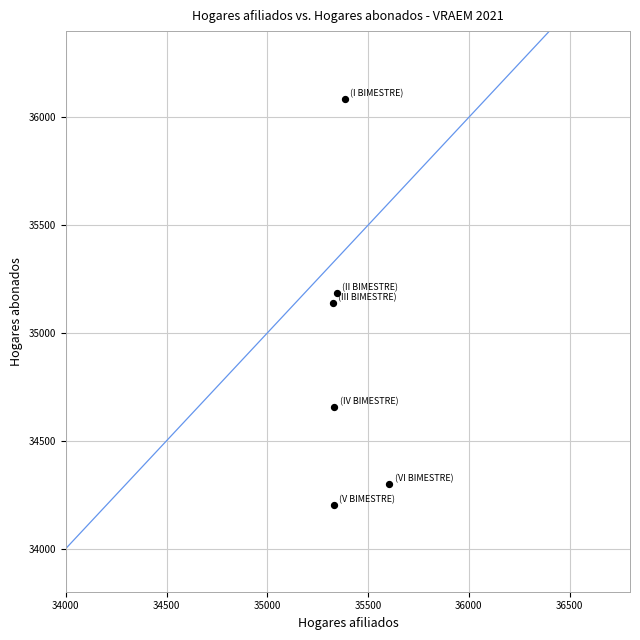

What is the average Y value?

34927